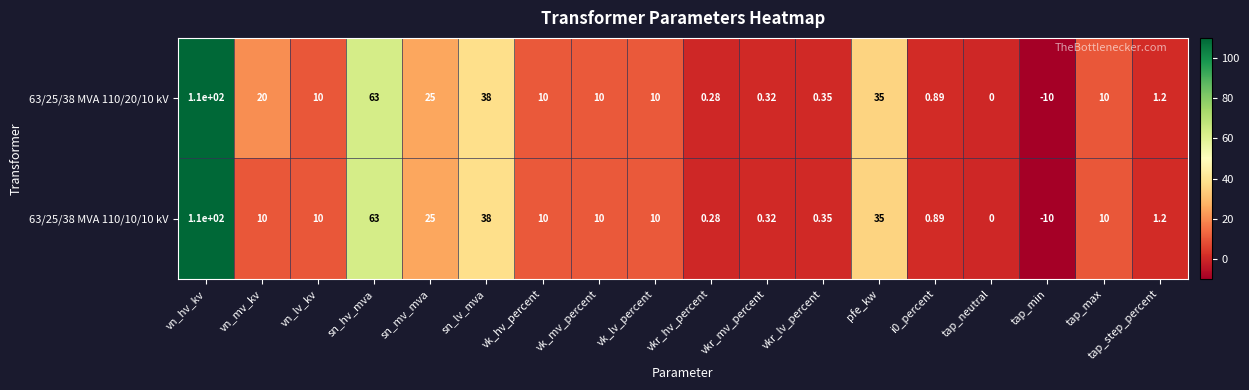

At which category is the sum across all series the highest?

vn_hv_kv